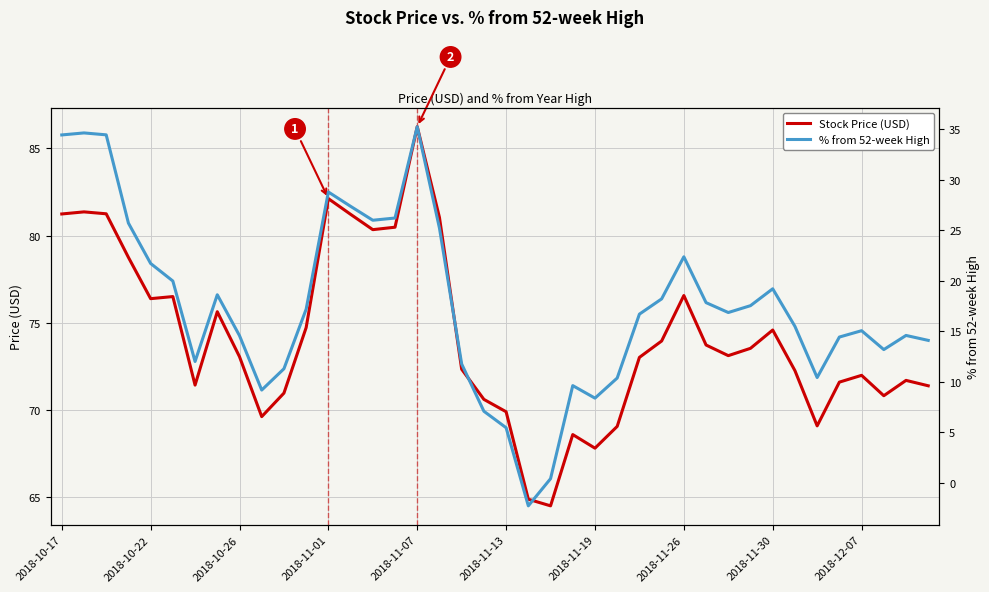

Is it true that % from 52-week High equals 13.2 at 37?

True